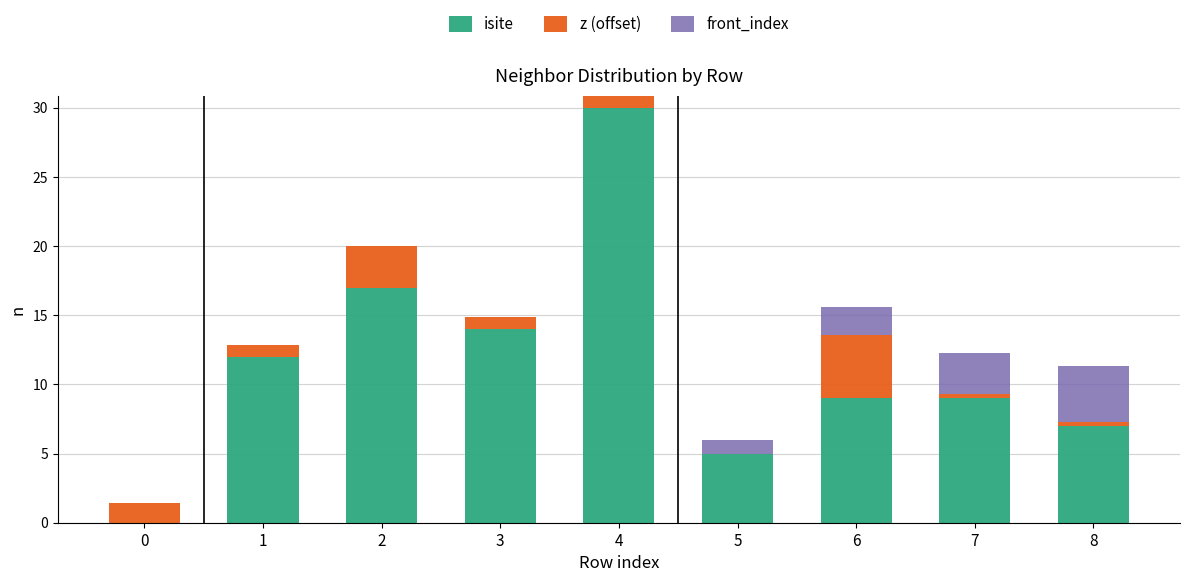

At which category is the sum across all series the highest?

4